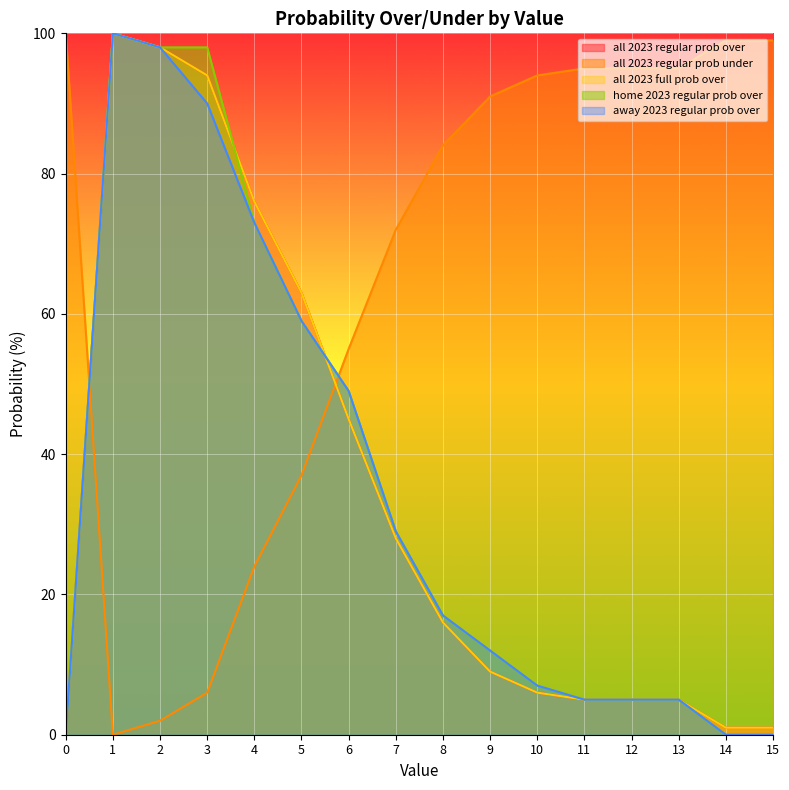

How many series are shown in this chart?

5